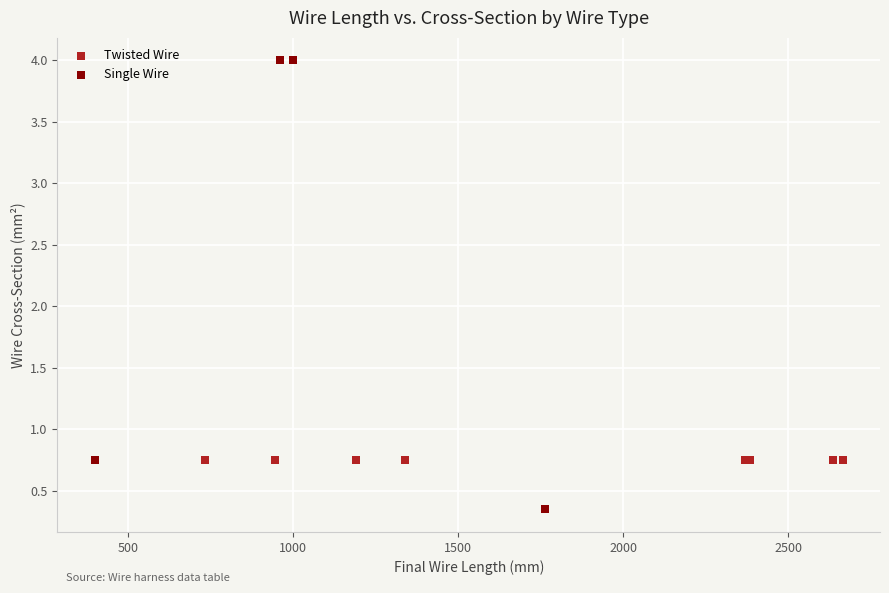

Which series reaches the minimum Y coordinate?

Single Wire